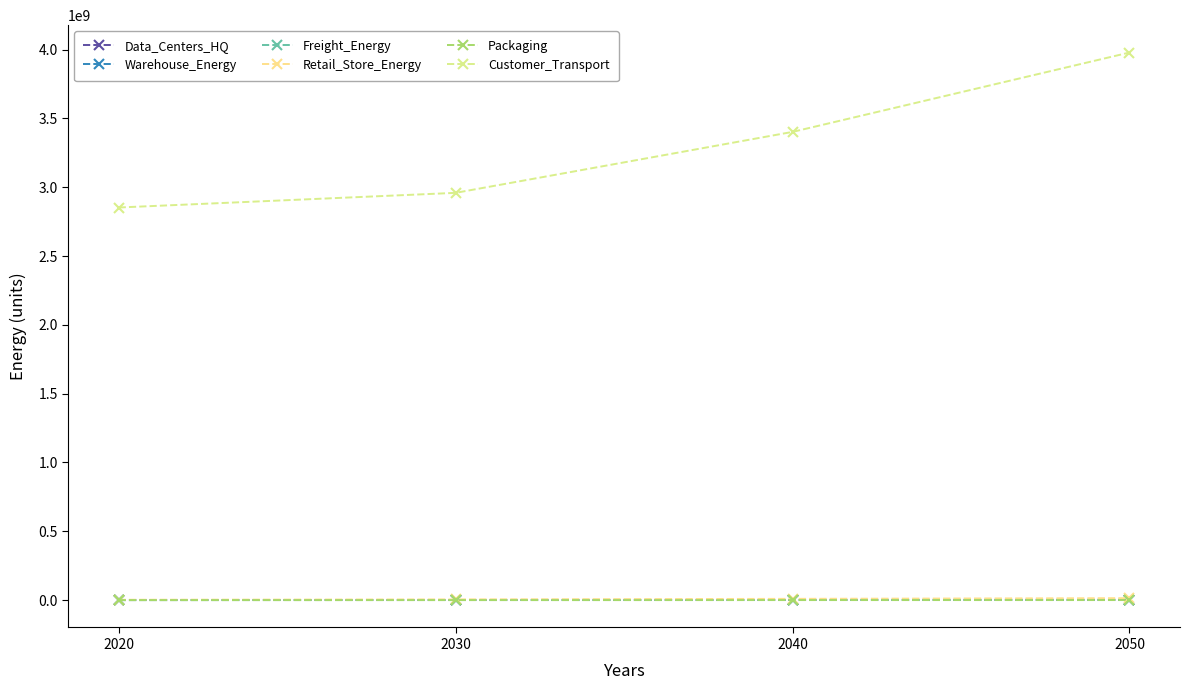

Between 2020 and 2030, which series saw the biggest shift?

Customer_Transport